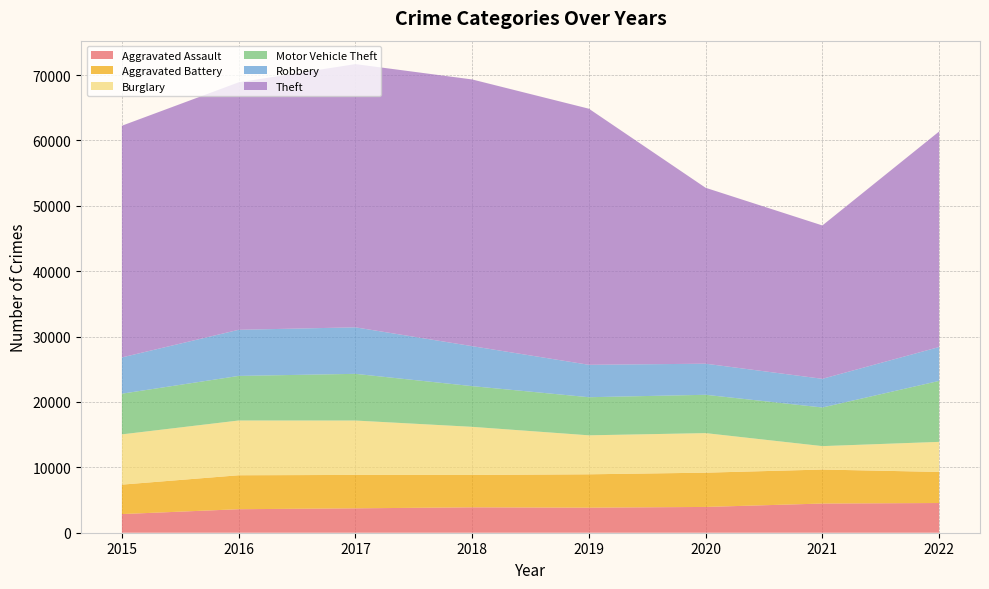

Reading left to right, what are all the values shown in this chart?

Aggravated Assault: 2015=2853	2016=3596	2017=3731	2018=3885	2019=3833	2020=3944	2021=4464	2022=4545
Aggravated Battery: 2015=4503	2016=5193	2017=5110	2018=4951	2019=5102	2020=5241	2021=5200	2022=4754
Burglary: 2015=7688	2016=8376	2017=8319	2018=7361	2019=5965	2020=6051	2021=3583	2022=4598
Motor Vehicle Theft: 2015=6223	2016=6819	2017=7143	2018=6226	2019=5827	2020=5863	2021=5909	2022=9327
Robbery: 2015=5548	2016=7054	2017=7114	2018=6114	2019=4957	2020=4754	2021=4386	2022=5181
Theft: 2015=35439	2016=37856	2017=40264	2018=40796	2019=39173	2020=26907	2021=23459	2022=32969